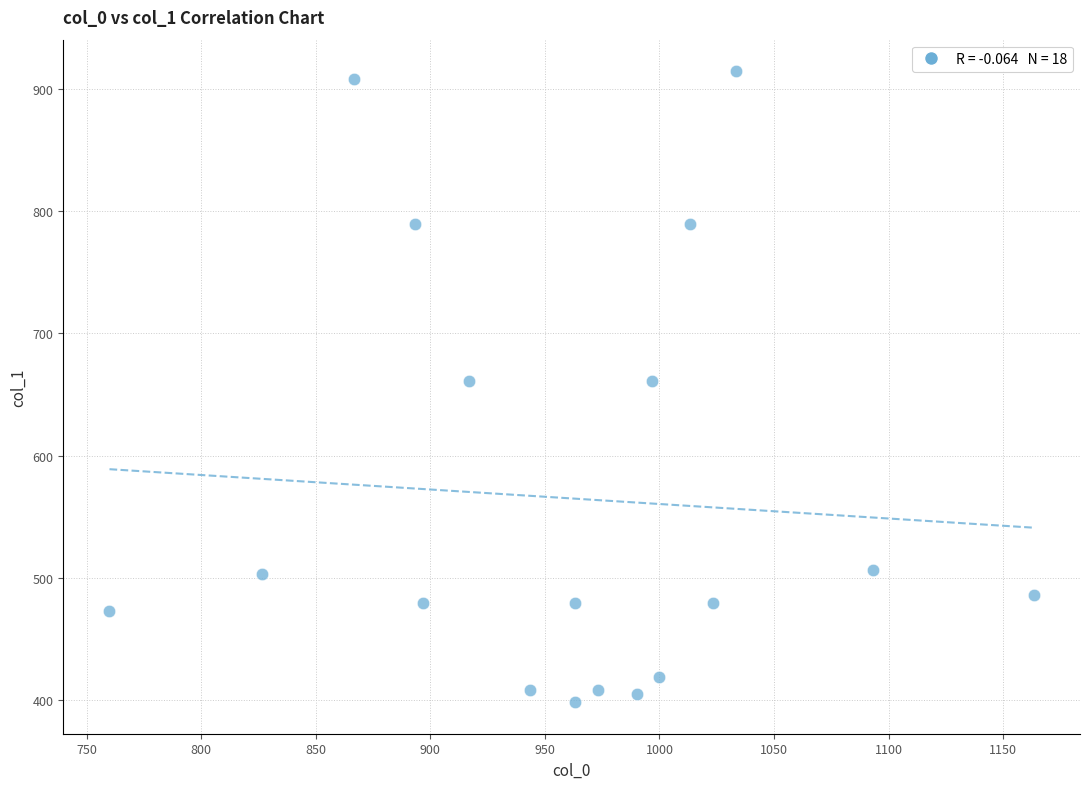

What is the range of Y values (max minus min)?

516.4